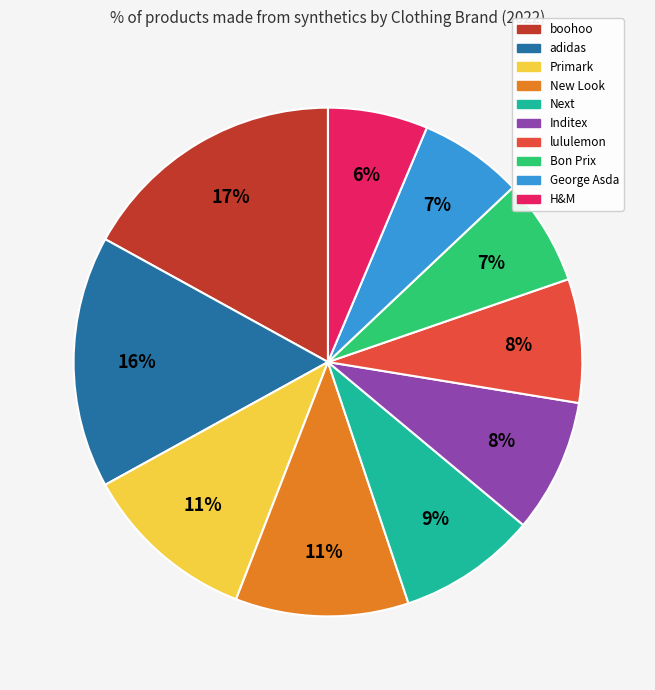

Combined, do New Look and George Asda account for over 50%?

No